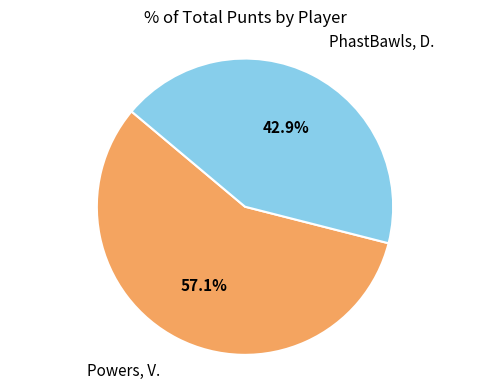

How many segments does this pie chart have?

2